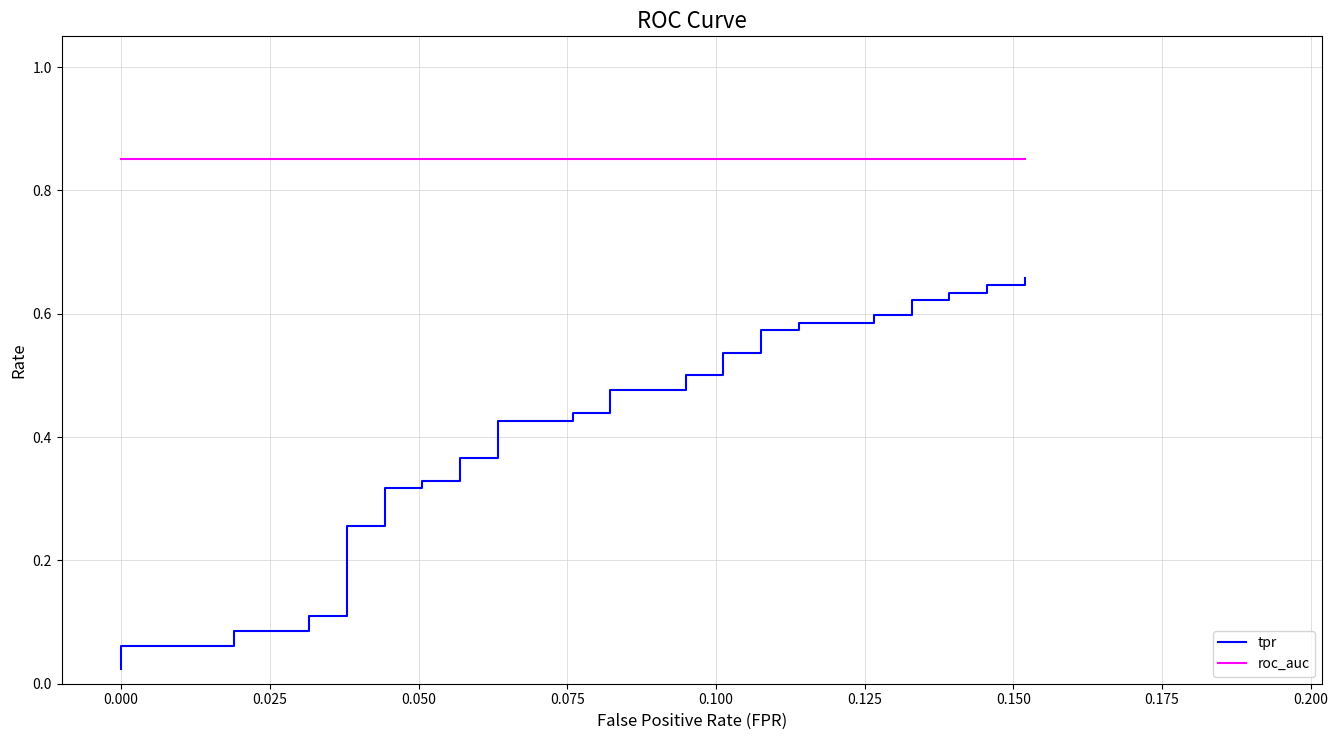

True or false: tpr and roc_auc intersect in this chart.

False